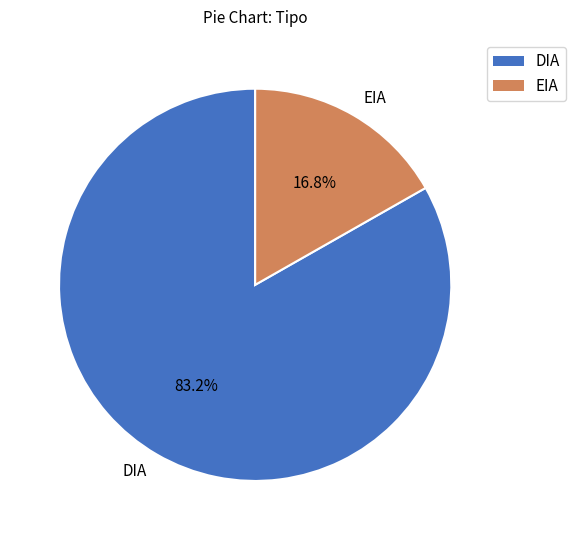

Between EIA and DIA, which is larger?

DIA